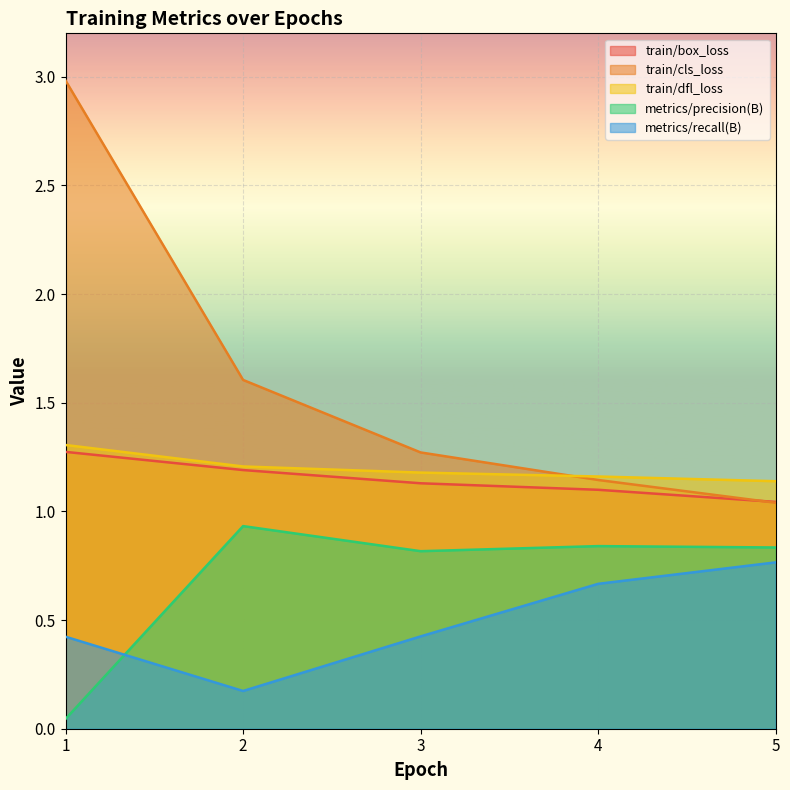

The value of metrics/precision(B) at 5 is 0.8. True or false?

True